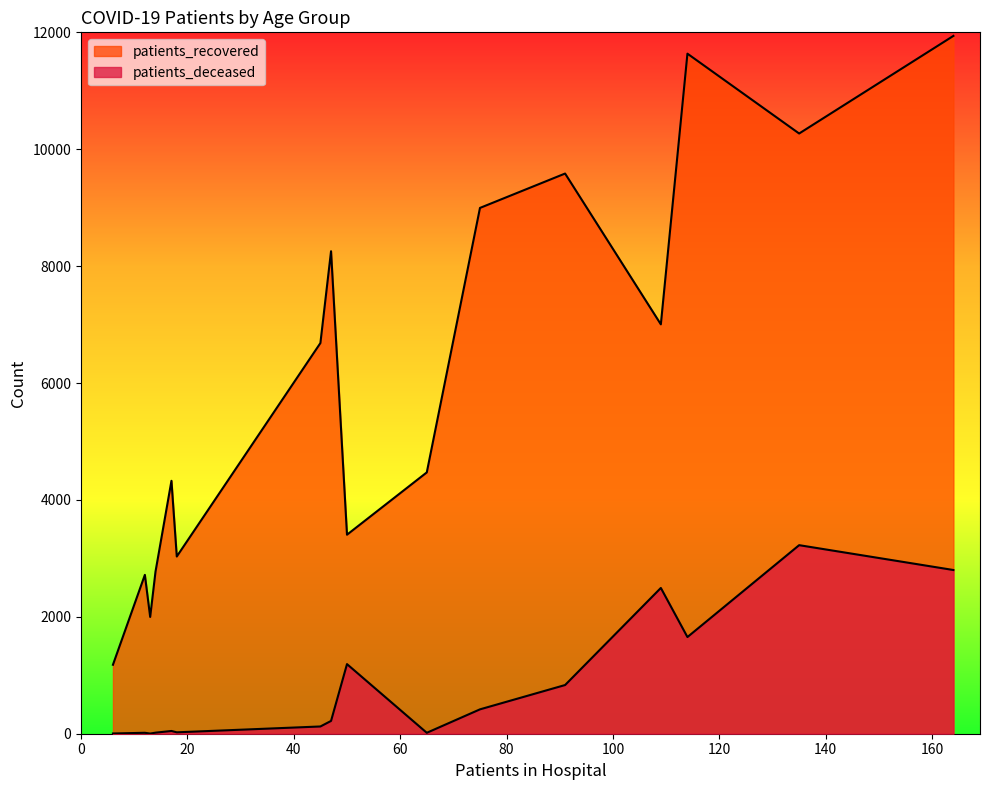

True or false: patients_deceased and patients_recovered intersect in this chart.

False